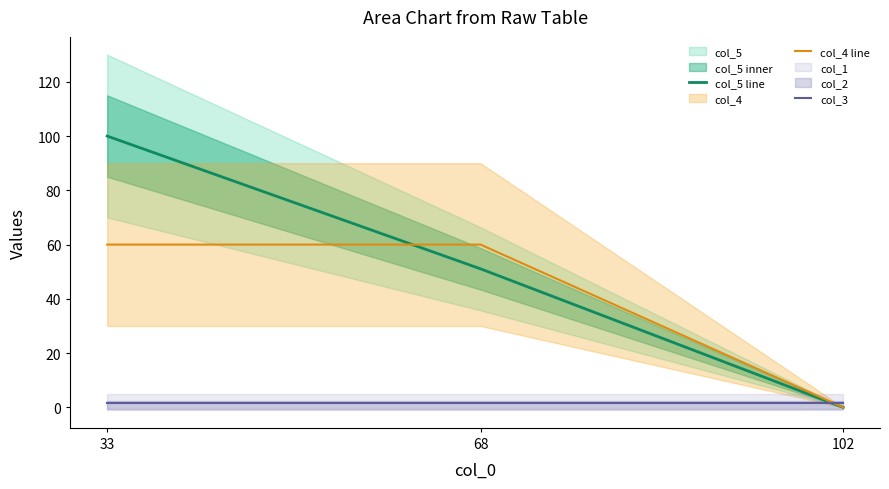

List the series in order of their peak value, highest first.

col_5 line, col_4 line, col_3